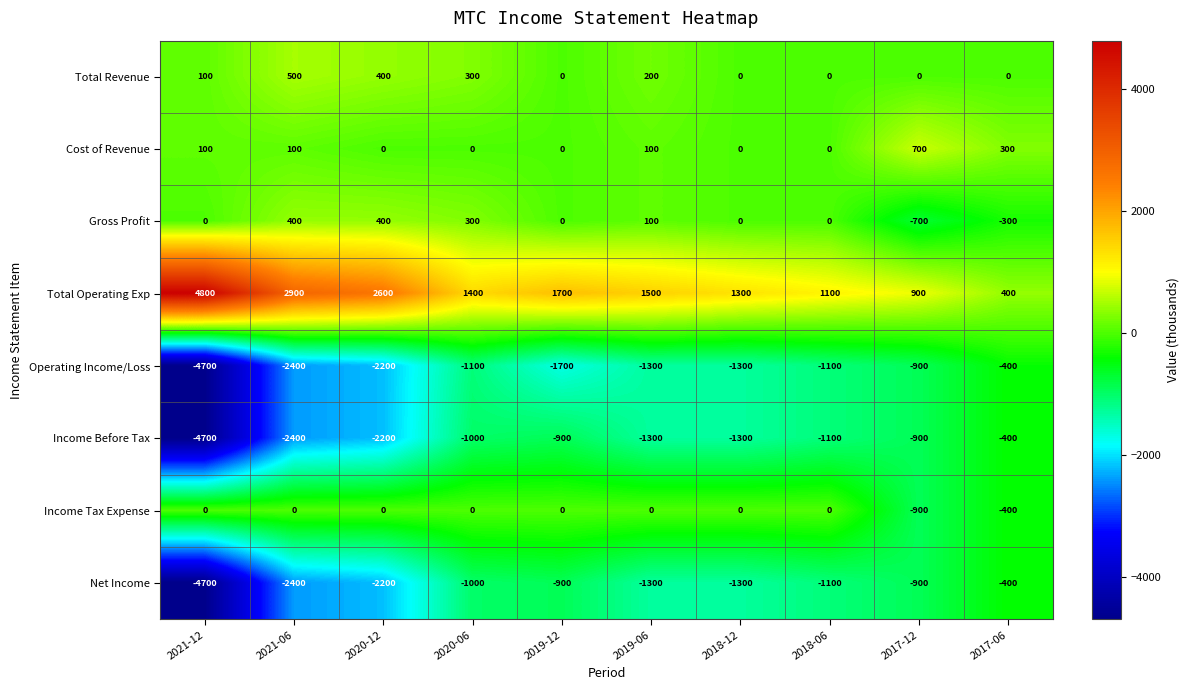

What is the difference between the maximum and minimum values in the Total Operating Exp series?

4400